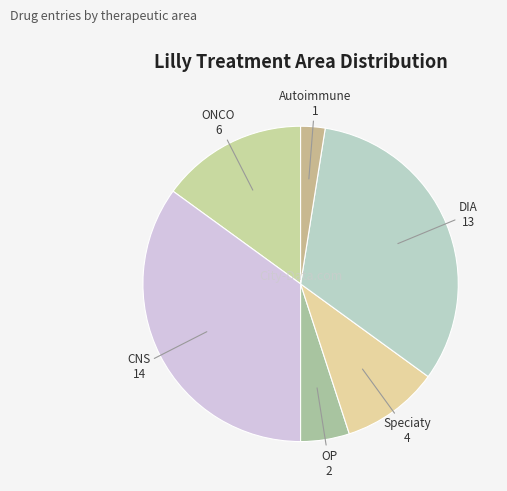

Count the number of slices in the pie.

6